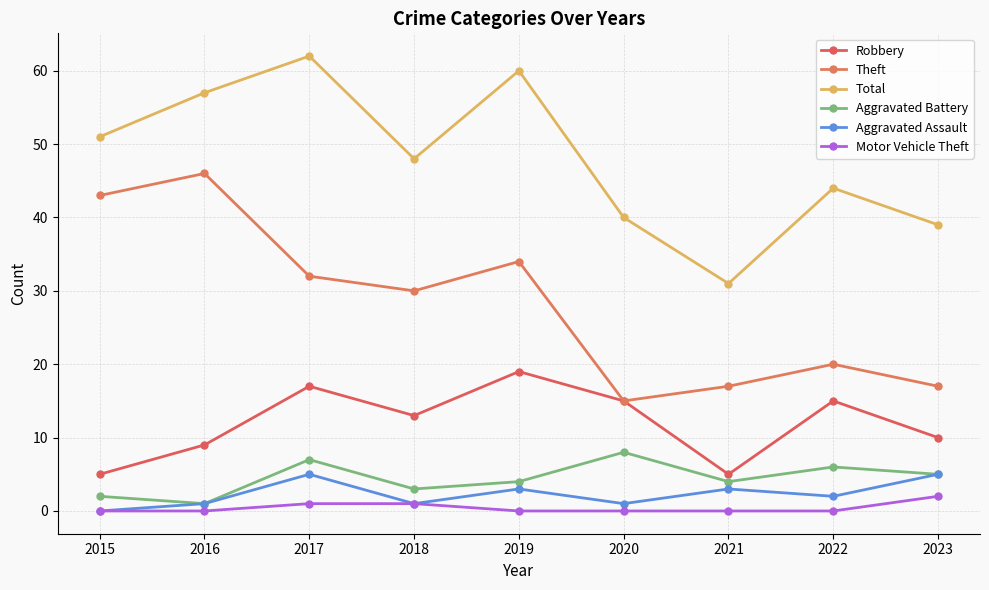

True or false: Theft and Total cross at least once.

False